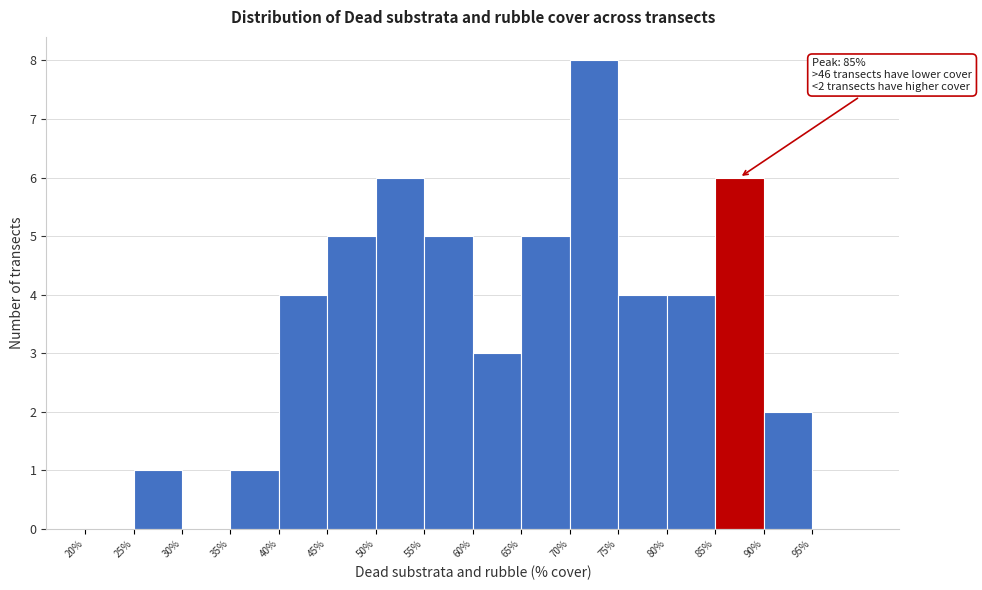

Over which range of the x-axis is the bar tallest?

70 to 75